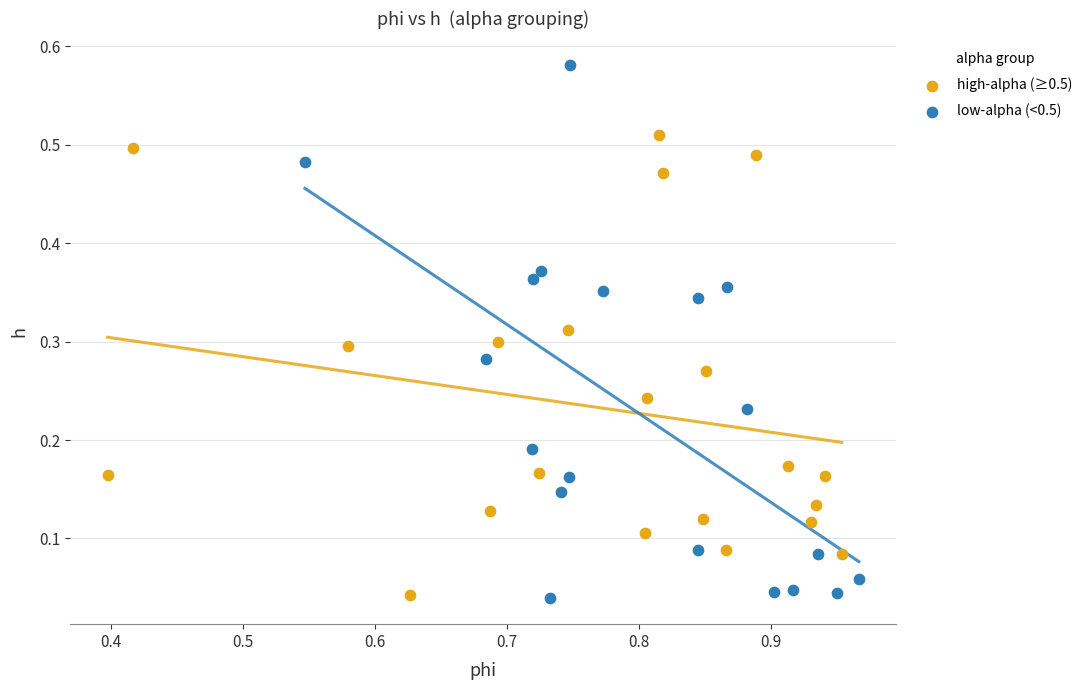

Which series has the widest spread of Y values?

low-alpha (<0.5)